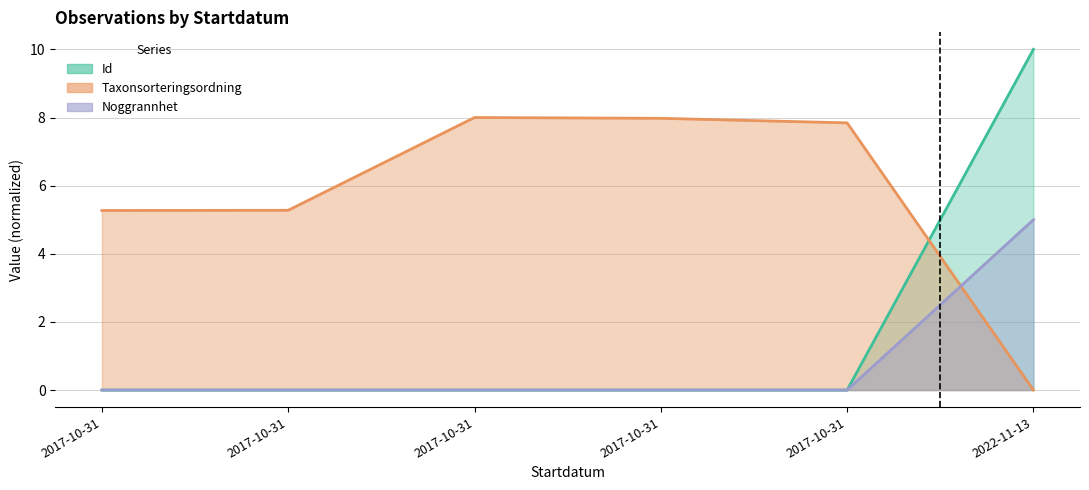

Reading right to left, list all the values displayed in this chart.

Id: 10.0	0.0	0.0	0.0	0.0	0.0
Taxonsorteringsordning: 0.0	7.8	8.0	8.0	5.3	5.3
TaxonId: 5.0	0.0	0.0	0.0	0.0	0.0